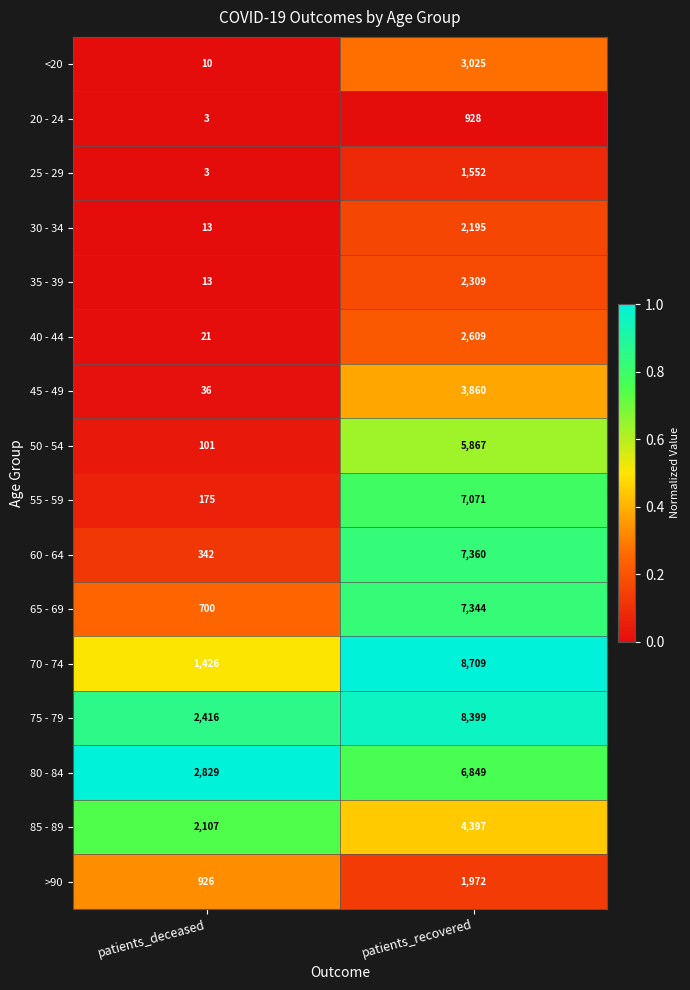

Read the 85 - 89 value at patients_deceased.

2107